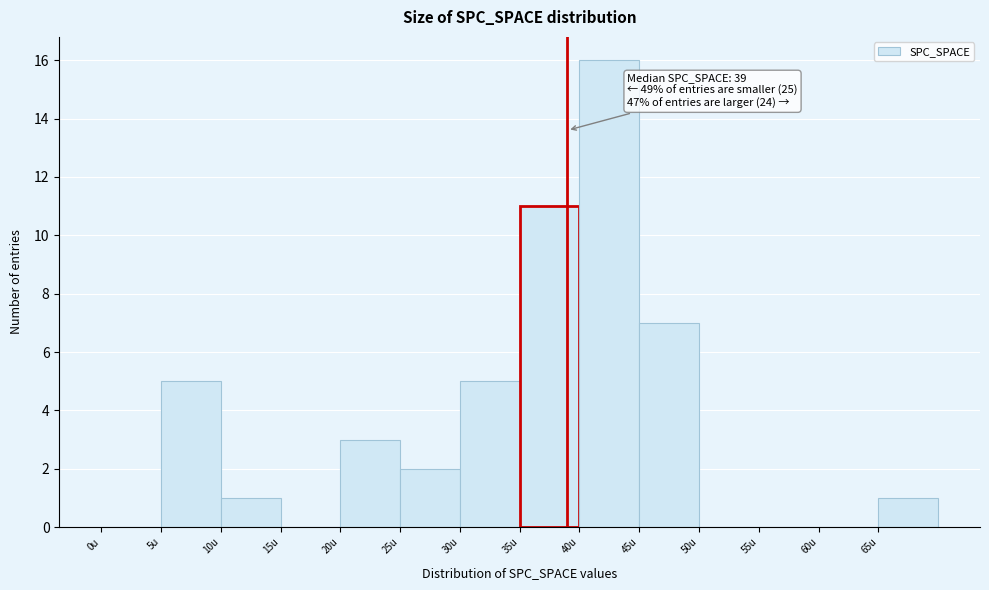

Over which range of the x-axis is the bar tallest?

40 to 45